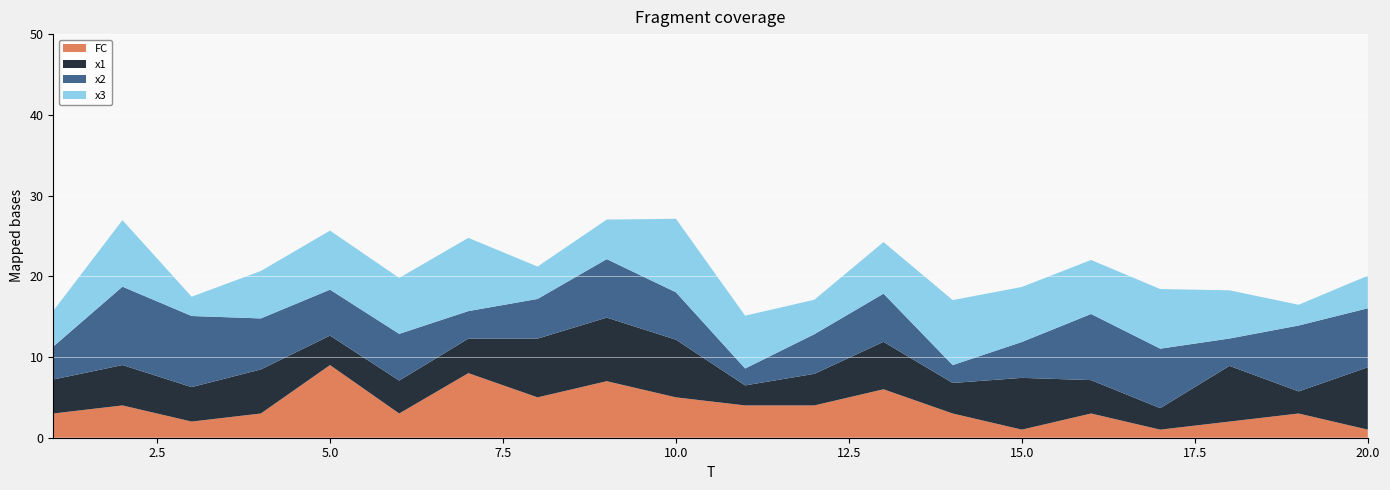

Reading left to right, transcribe all the data shown in this chart.

x1: 1=4.2	2=5.0	3=4.3	4=5.5	5=3.7	6=4.1	7=4.3	8=7.3	9=7.9	10=7.1	11=2.5	12=3.9	13=5.9	14=3.8	15=6.4	16=4.1	17=2.7	18=6.9	19=2.7	20=7.7
x2: 1=4.1	2=9.7	3=8.8	4=6.3	5=5.7	6=5.8	7=3.4	8=4.9	9=7.2	10=5.9	11=2.1	12=4.9	13=6.0	14=2.2	15=4.4	16=8.2	17=7.4	18=3.4	19=8.2	20=7.3
x3: 1=4.4	2=8.2	3=2.4	4=5.9	5=7.3	6=6.9	7=9.1	8=4.0	9=4.9	10=9.1	11=6.5	12=4.3	13=6.4	14=8.1	15=6.8	16=6.7	17=7.4	18=6.0	19=2.6	20=4.0
FC: 1=3.0	2=4.0	3=2.0	4=3.0	5=9.0	6=3.0	7=8.0	8=5.0	9=7.0	10=5.0	11=4.0	12=4.0	13=6.0	14=3.0	15=1.0	16=3.0	17=1.0	18=2.0	19=3.0	20=1.0